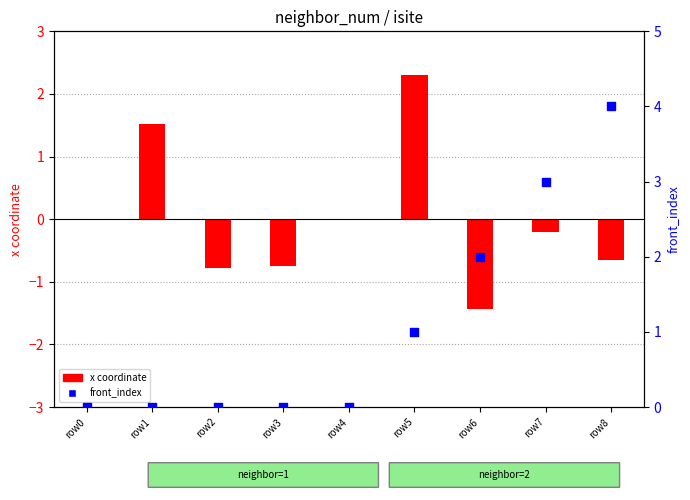

What is the total value across all series at row3?

-0.7